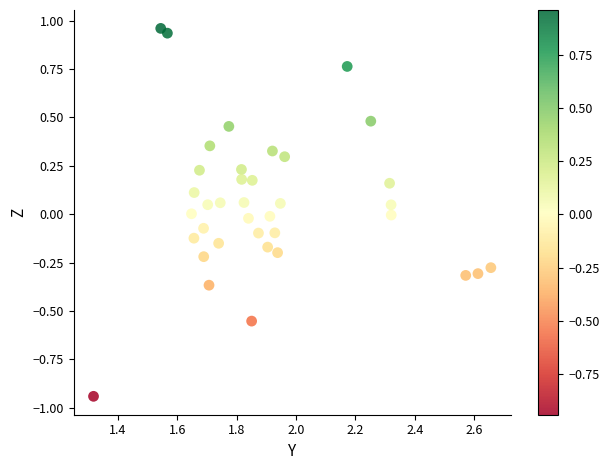

What is the range of X values (max minus min)?

1.3